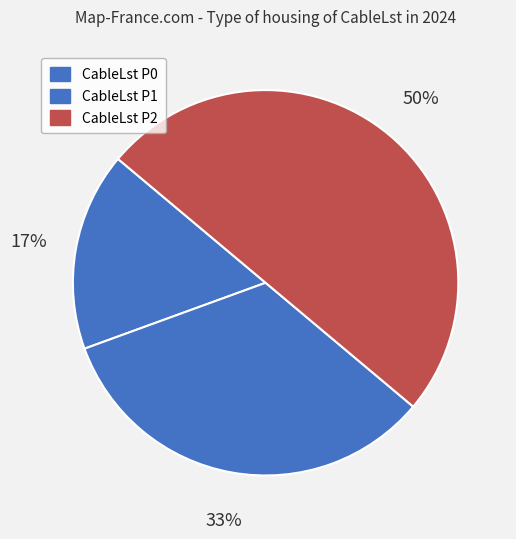

Is it true that CableLst P0 is 17% of the pie?

True